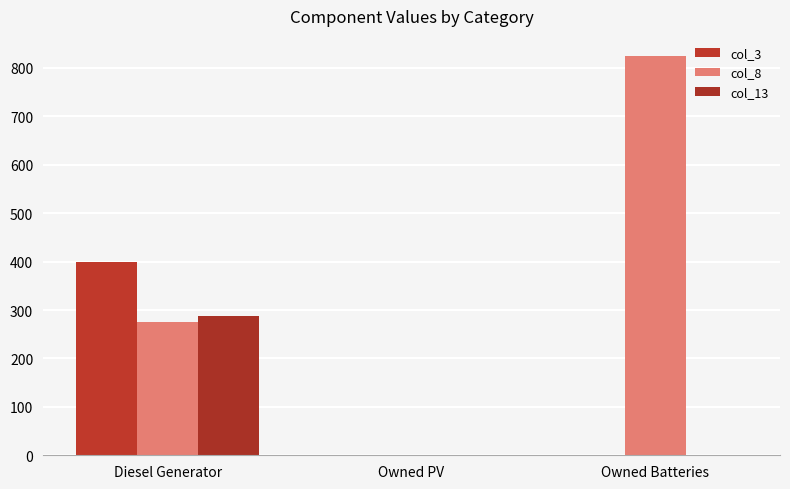

Reading left to right, what are all the values shown in this chart?

col_3: 400	0	0
col_8: 276	0	825
col_13: 288	0	0